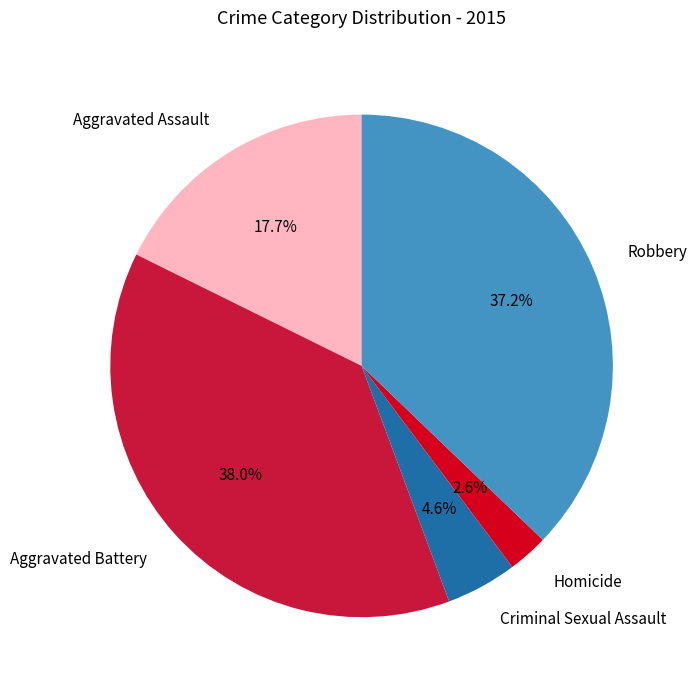

What is the total percentage of Aggravated Assault and Criminal Sexual Assault?

22.3%